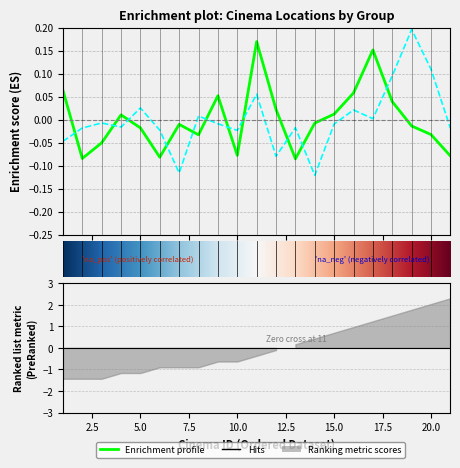

What is the difference between the maximum and minimum values in the long series?

0.3